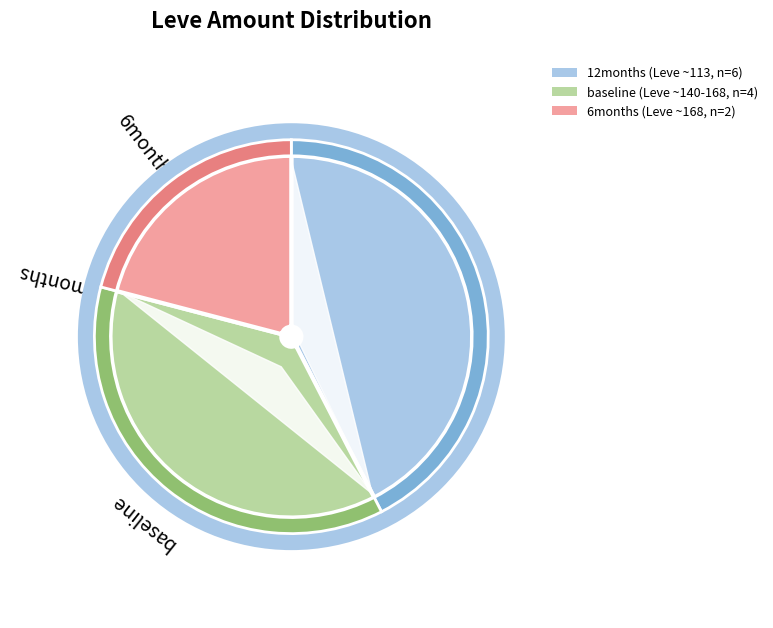

Is it true that Bronze Ingot is 1% of the pie?

False